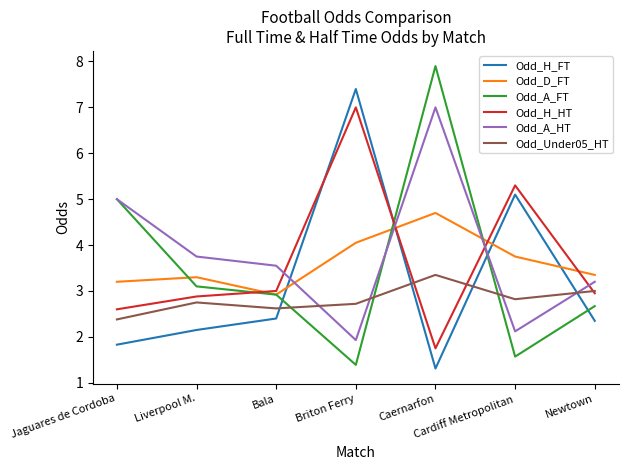

Is the value of Odd_H_HT at Liverpool M. greater than the value of Odd_Under05_HT at Briton Ferry?

Yes